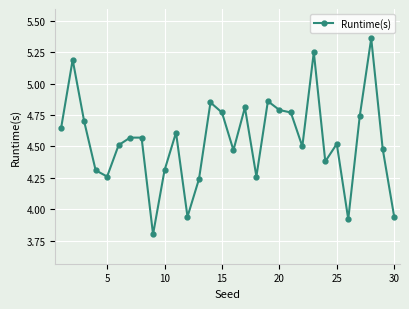

True or false: there are more than 1 points higher than both neighbors.

True